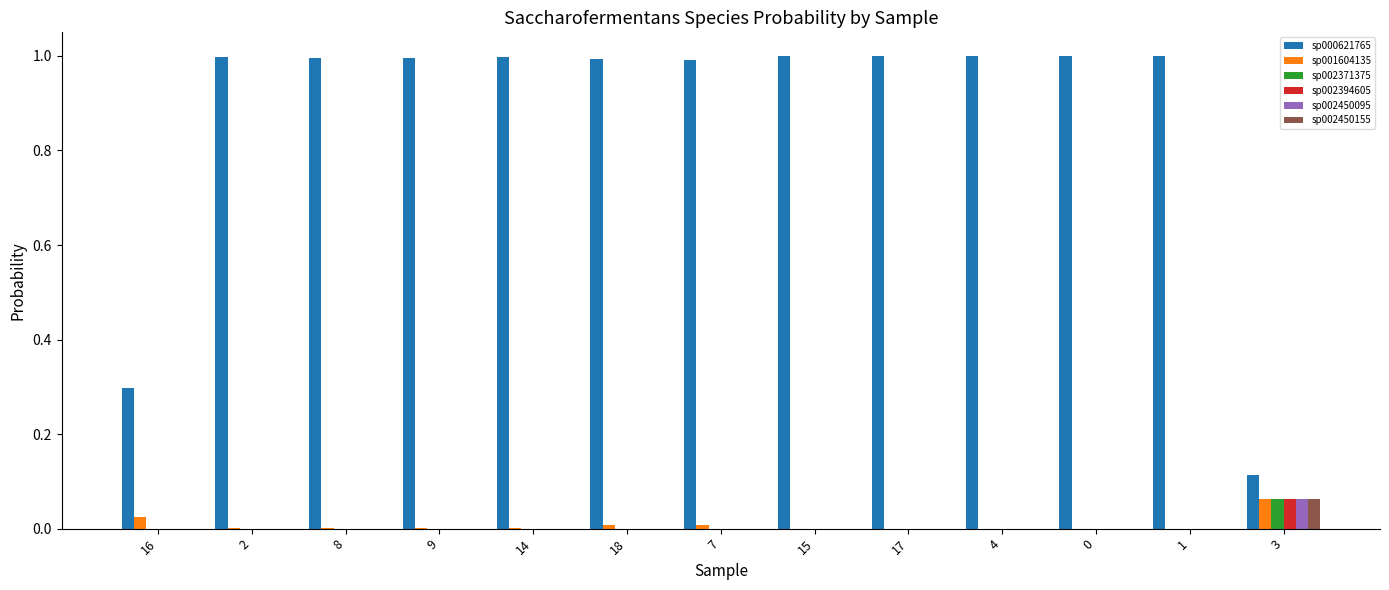

How many series are shown in this chart?

6